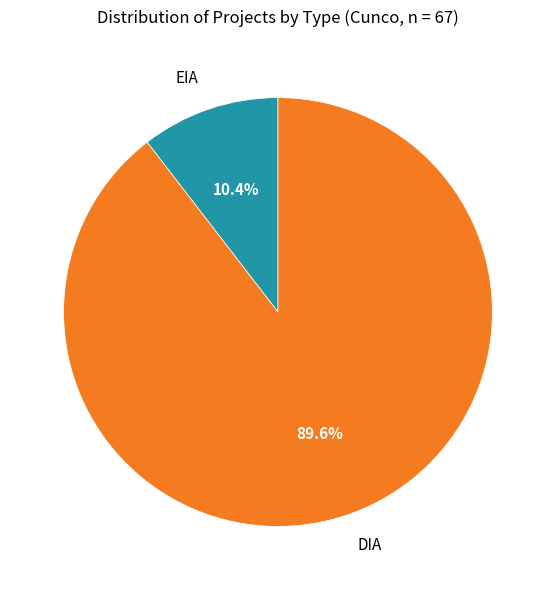

To the nearest percent, what percentage of the pie is DIA?

90%